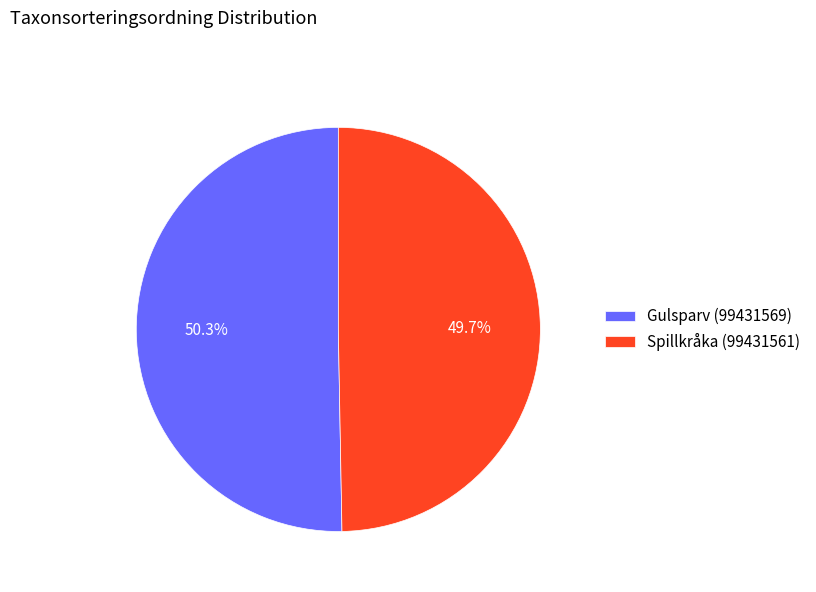

What percentage is the Spillkråka (99431561) slice, to the nearest percent?

50%